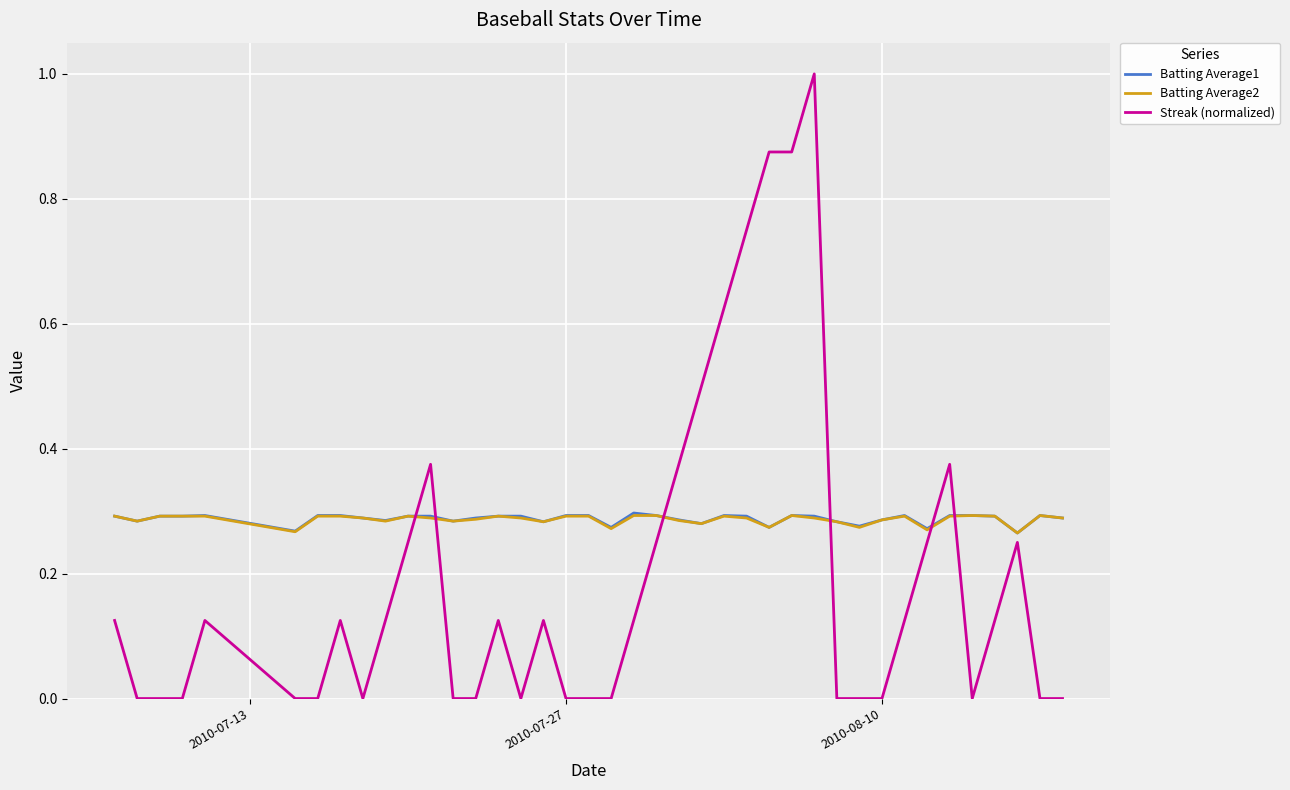

Which series has the widest spread of values?

Streak (normalized)